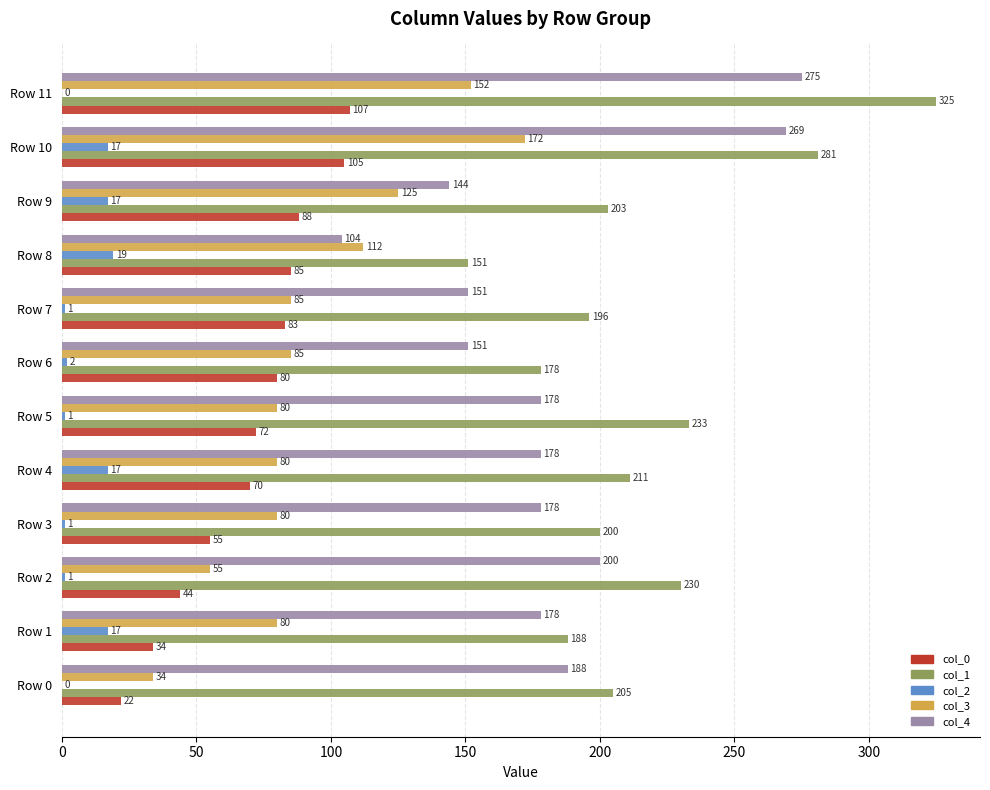

Which series has the largest total across all categories?

col_1